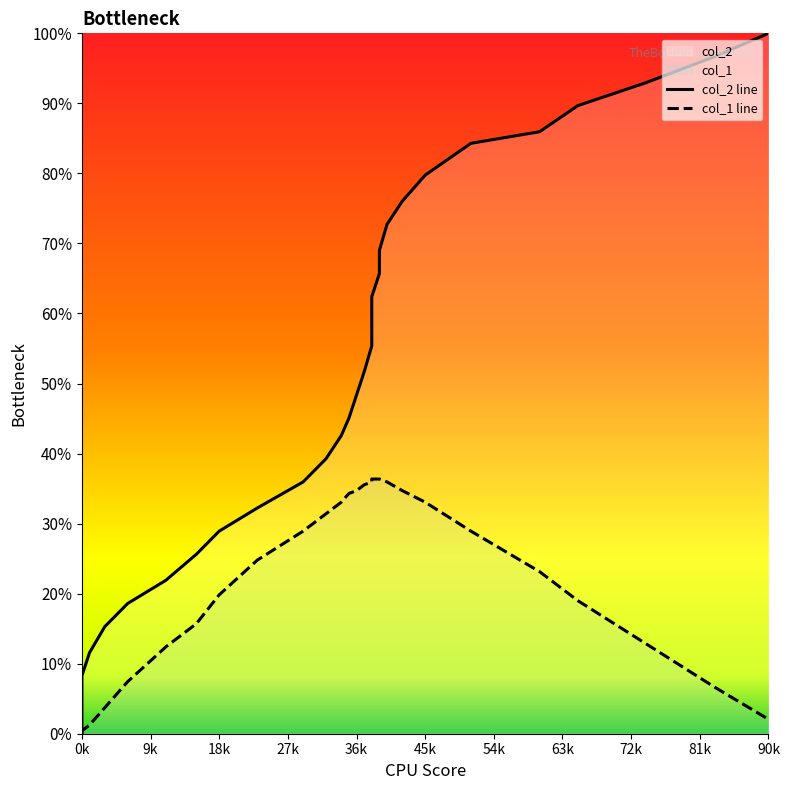

List the series in order of their overall mean, highest first.

col_2 line, col_1 line